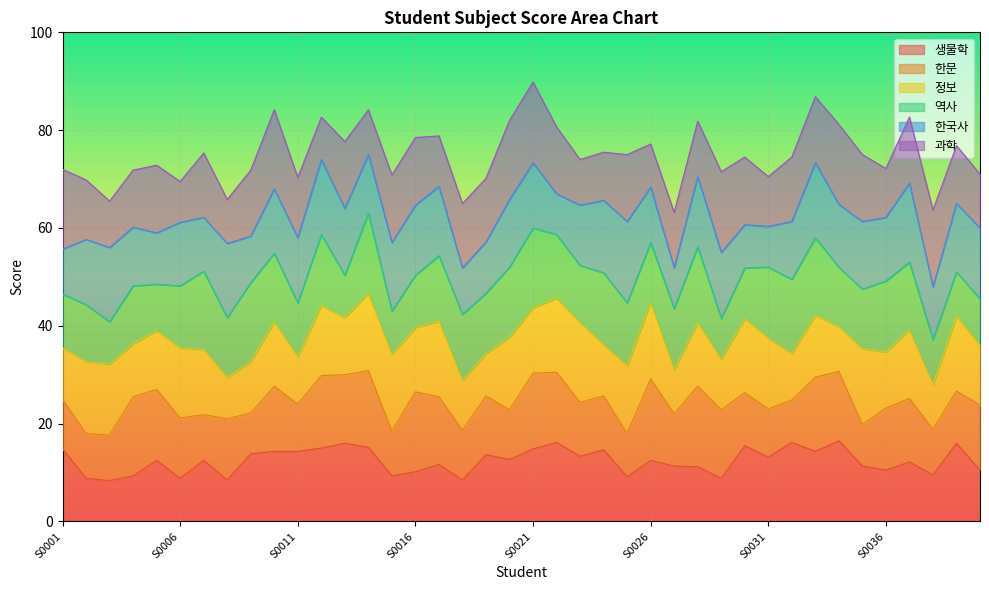

Is the value of 과학 at S0038 greater than the value of 정보 at S0025?

Yes